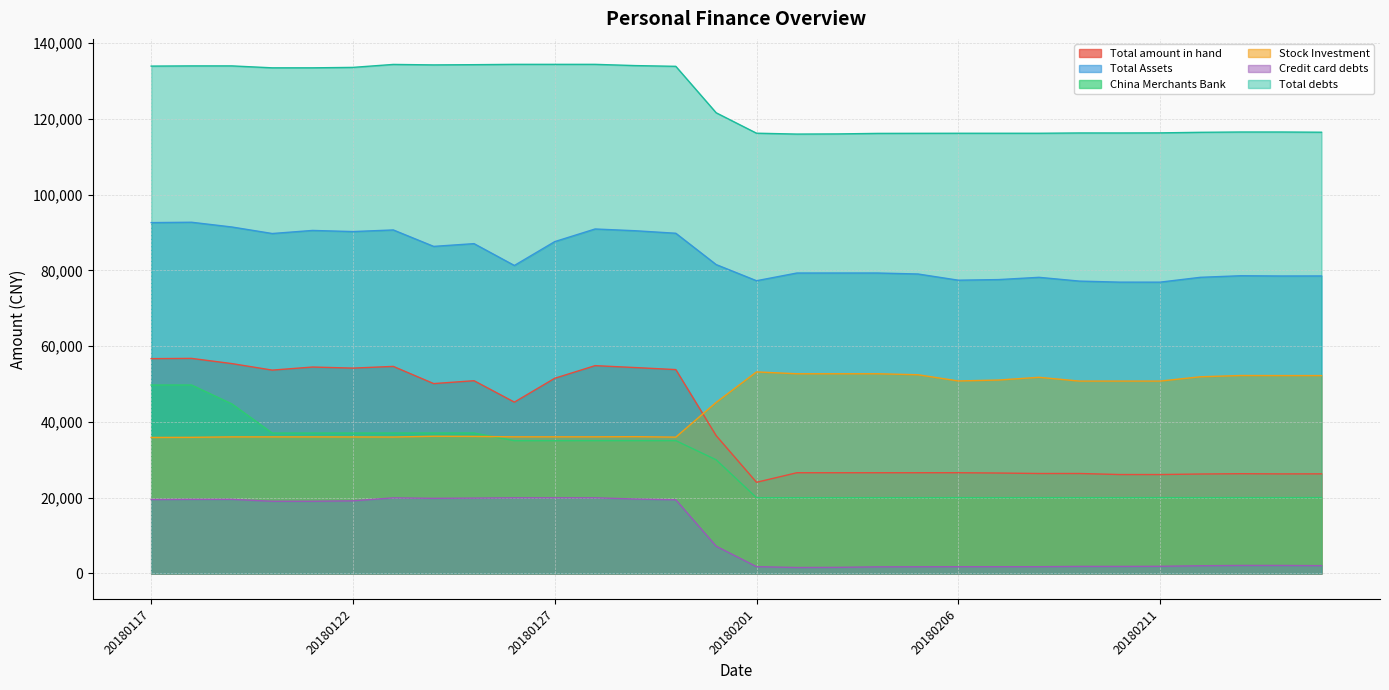

What is the value of the Stock Investment point at the 18th from the left?

52713.0